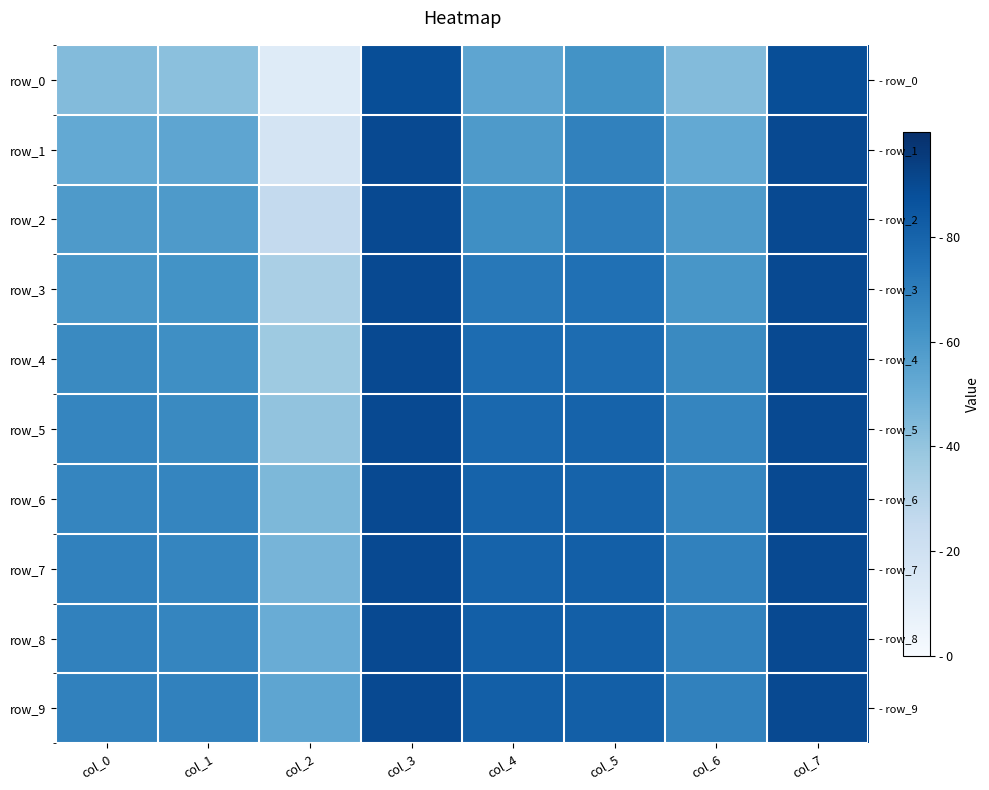

What is the sum of all row_9 values?

6.0